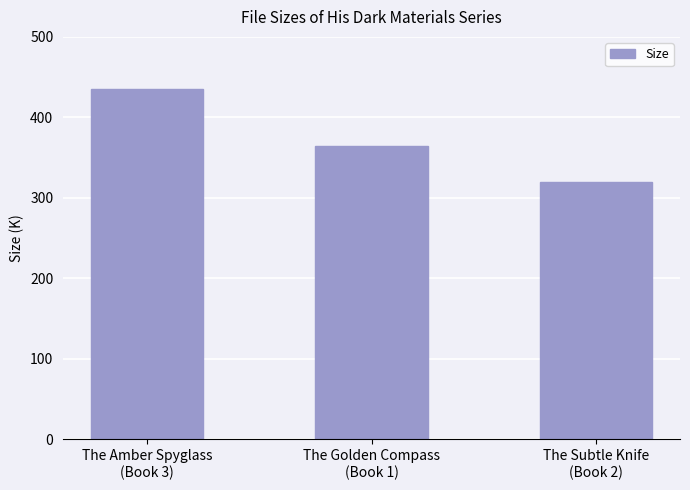

Are the bars horizontal?

No